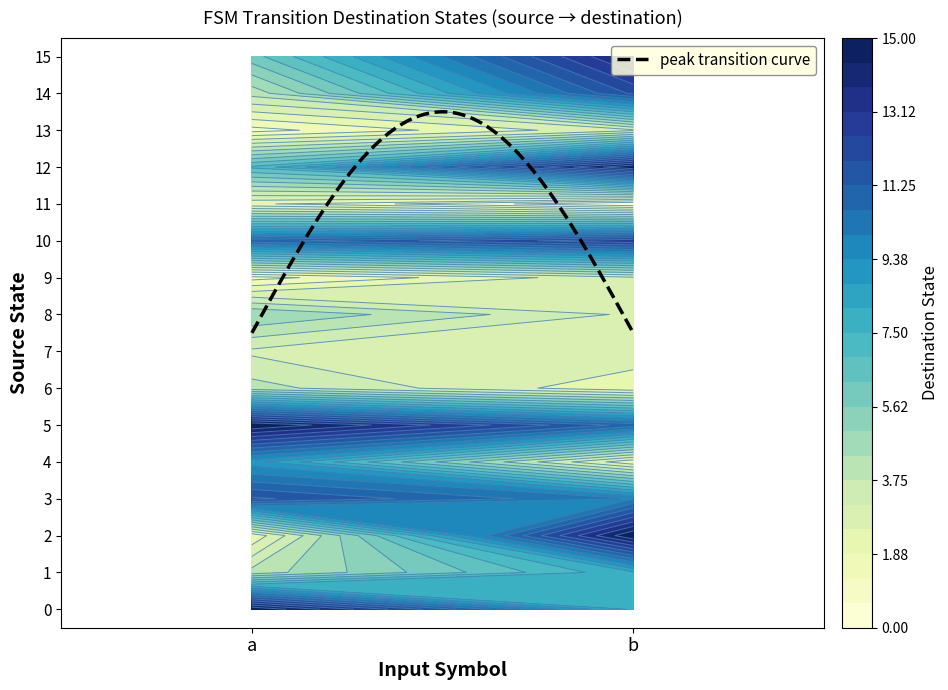

True or false: 10 has a value of 20 at 1.

False